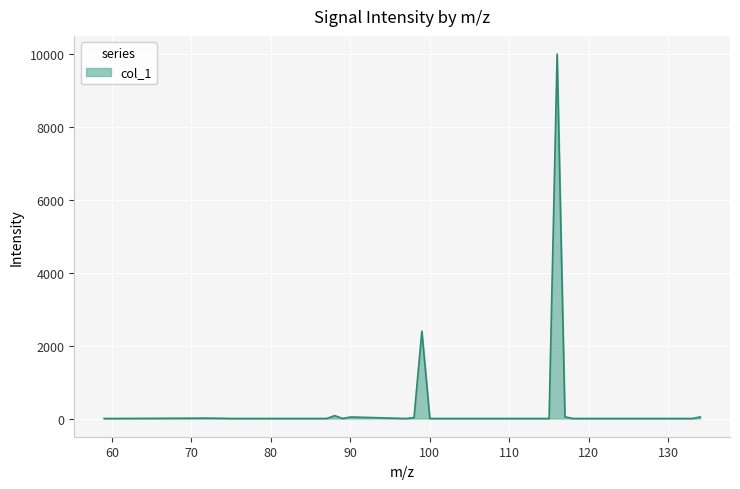

What is the greatest value displayed?

10000.0